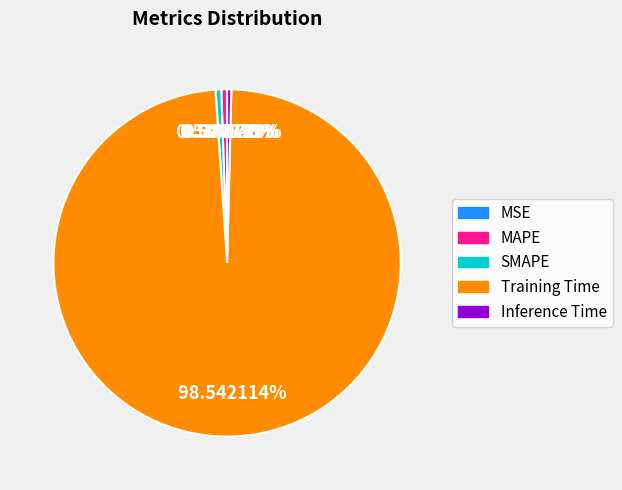

To the nearest percent, what is the difference between the Training Time and MAPE slice percentages?

98%